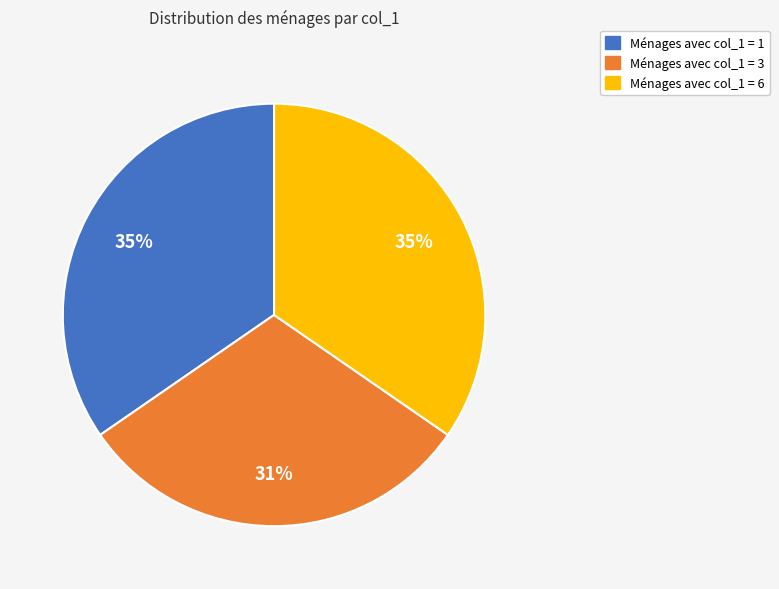

To the nearest percent, what is the average slice percentage?

33%